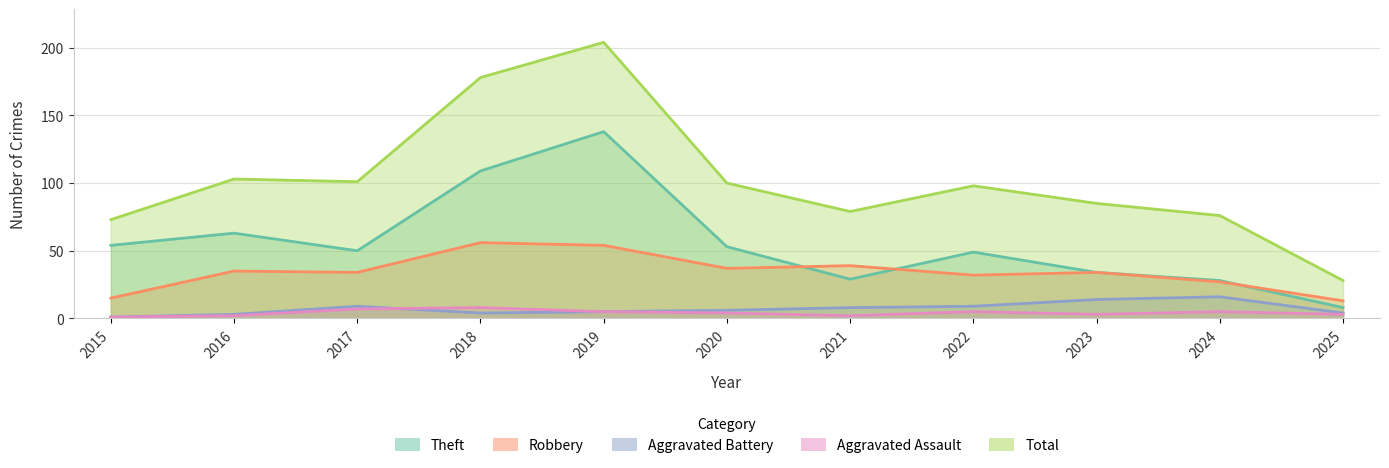

What is the smallest value displayed?

1